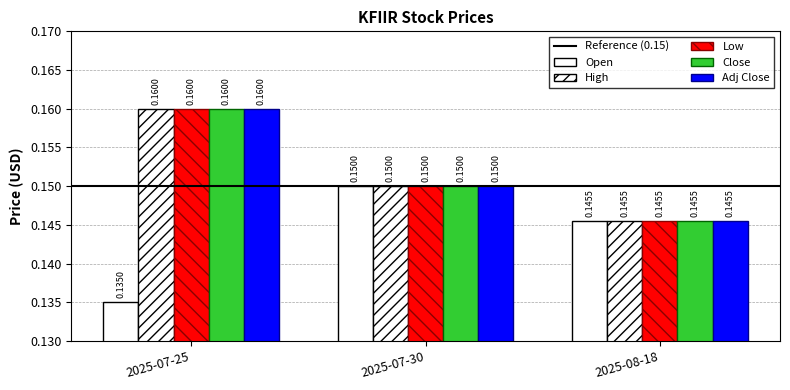

What is the minimum value for Low?

0.1